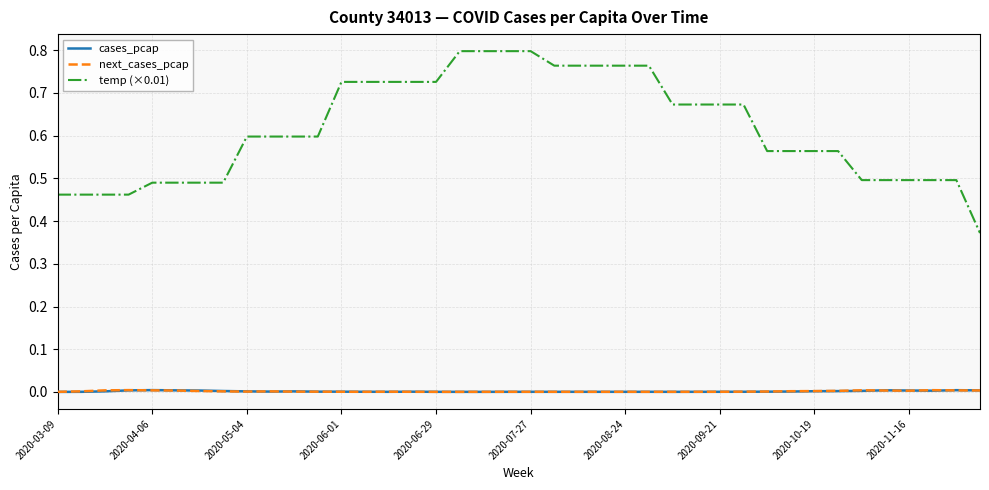

True or false: temp (×0.01) and cases_pcap cross at least once.

False